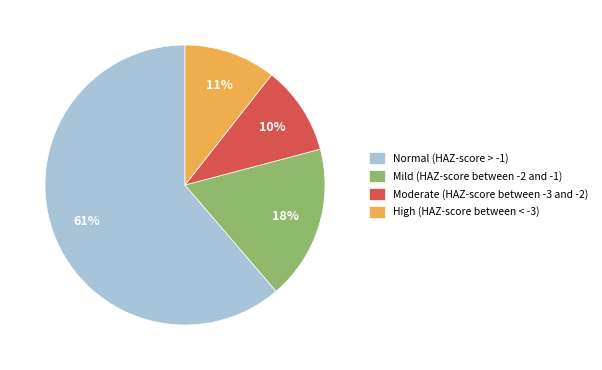

Is the sum of High (HAZ-score between < -3) and Mild (HAZ-score between -2 and -1) greater than half?

No